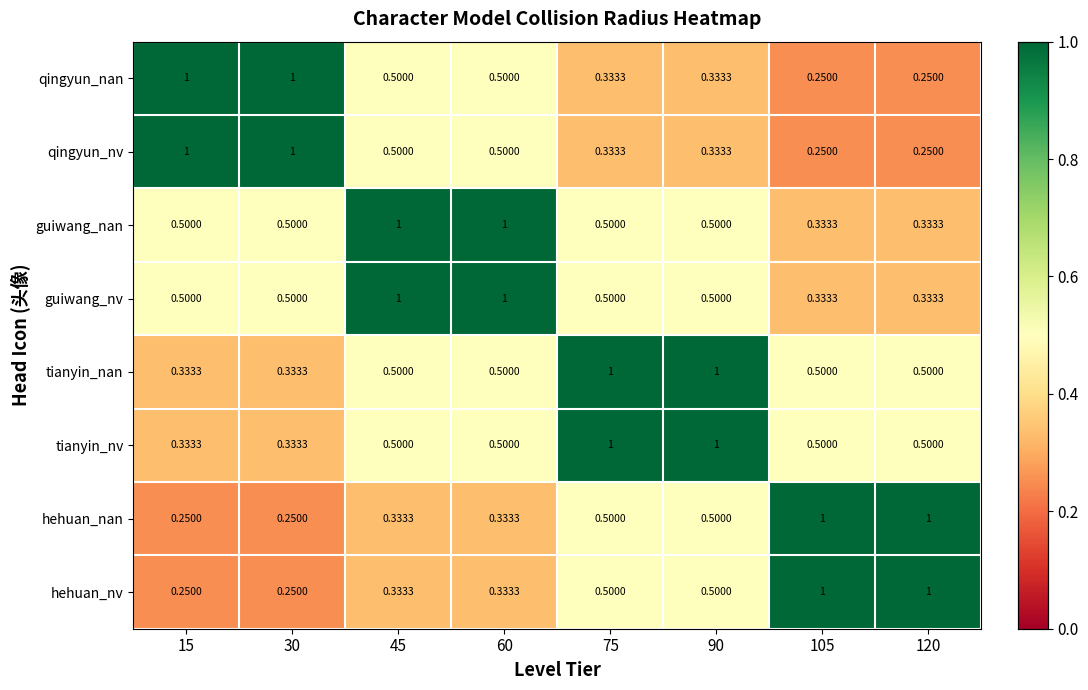

Is the value of guiwang_nv at 105 greater than the value of tianyin_nv at 75?

No